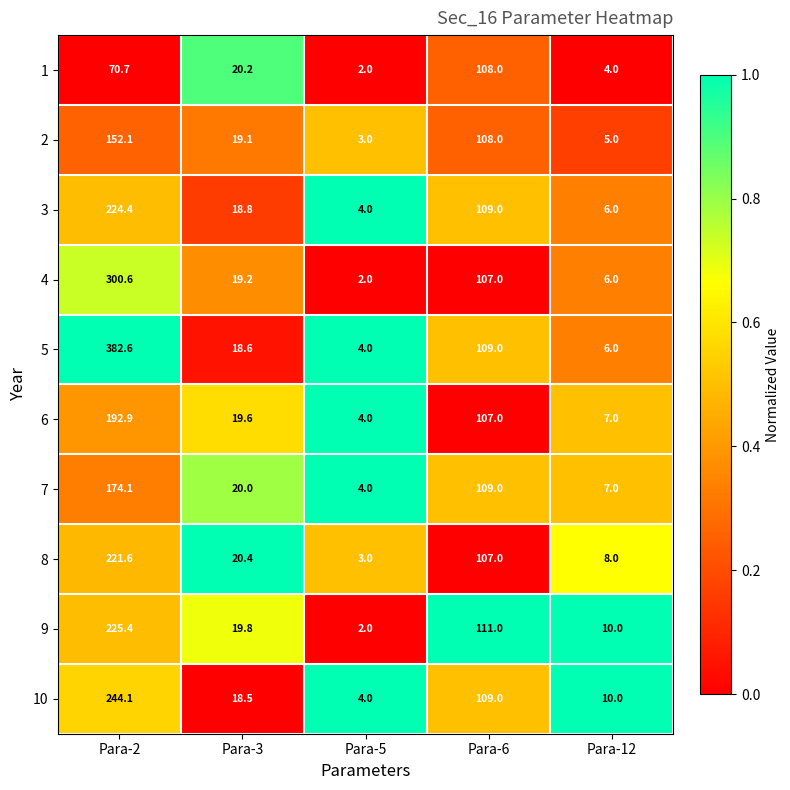

Which series has the largest range (max minus min)?

5